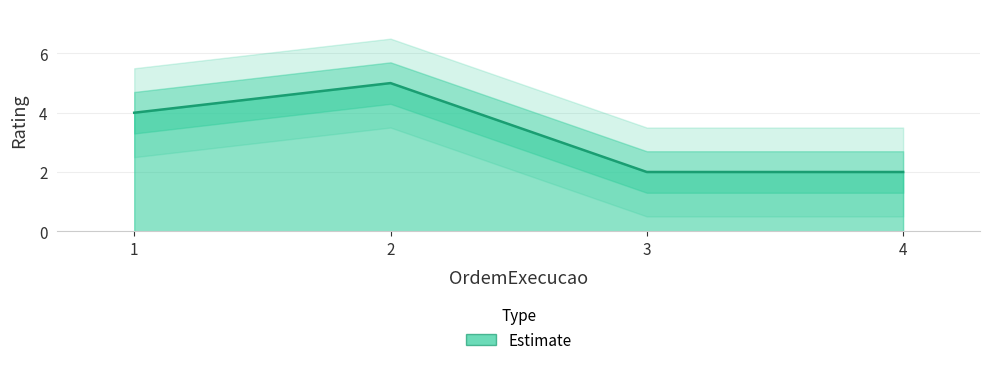

How many points are higher than both their immediate neighbors (excluding endpoints)?

1